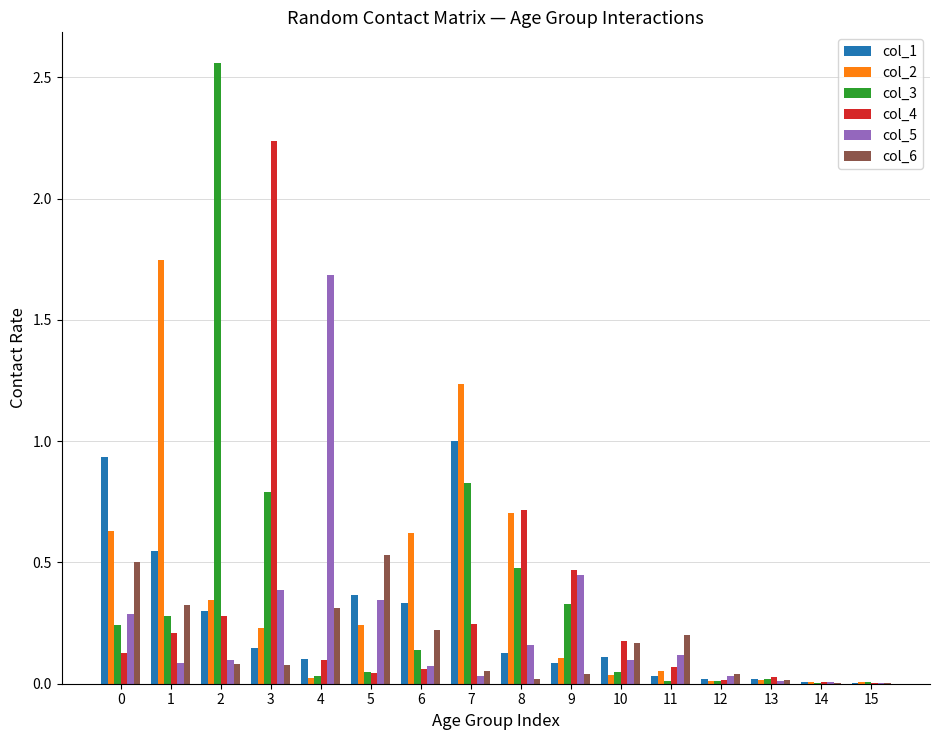

What is the sum of all col_1 values?

4.1